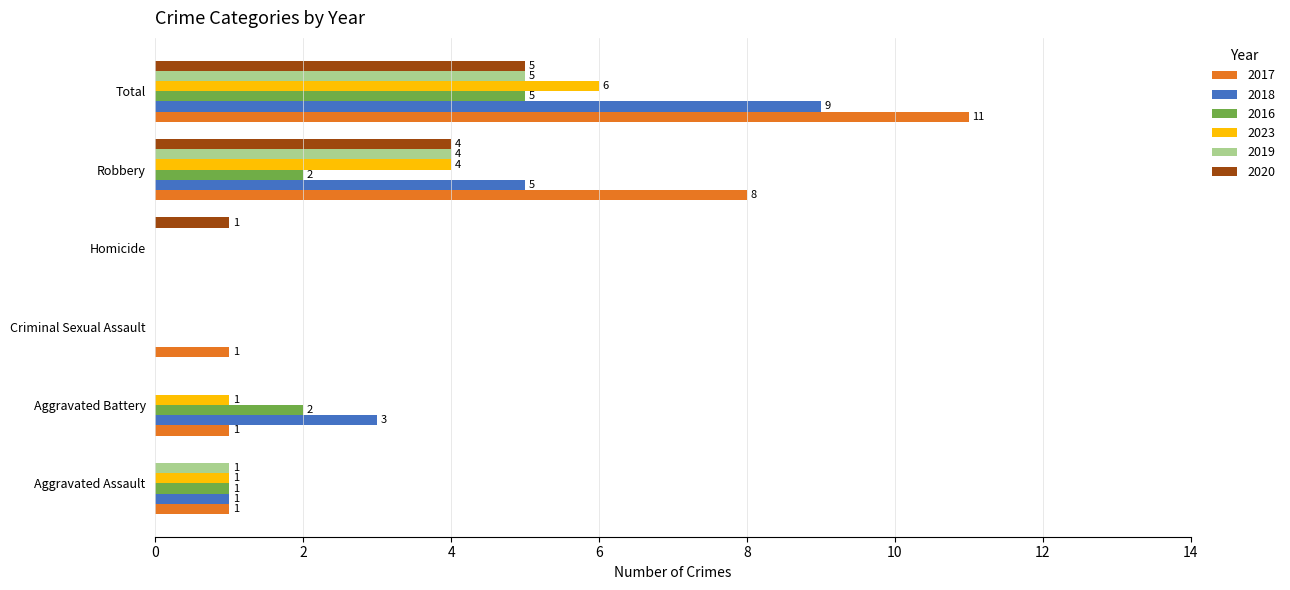

Which series has the widest spread of values?

2017